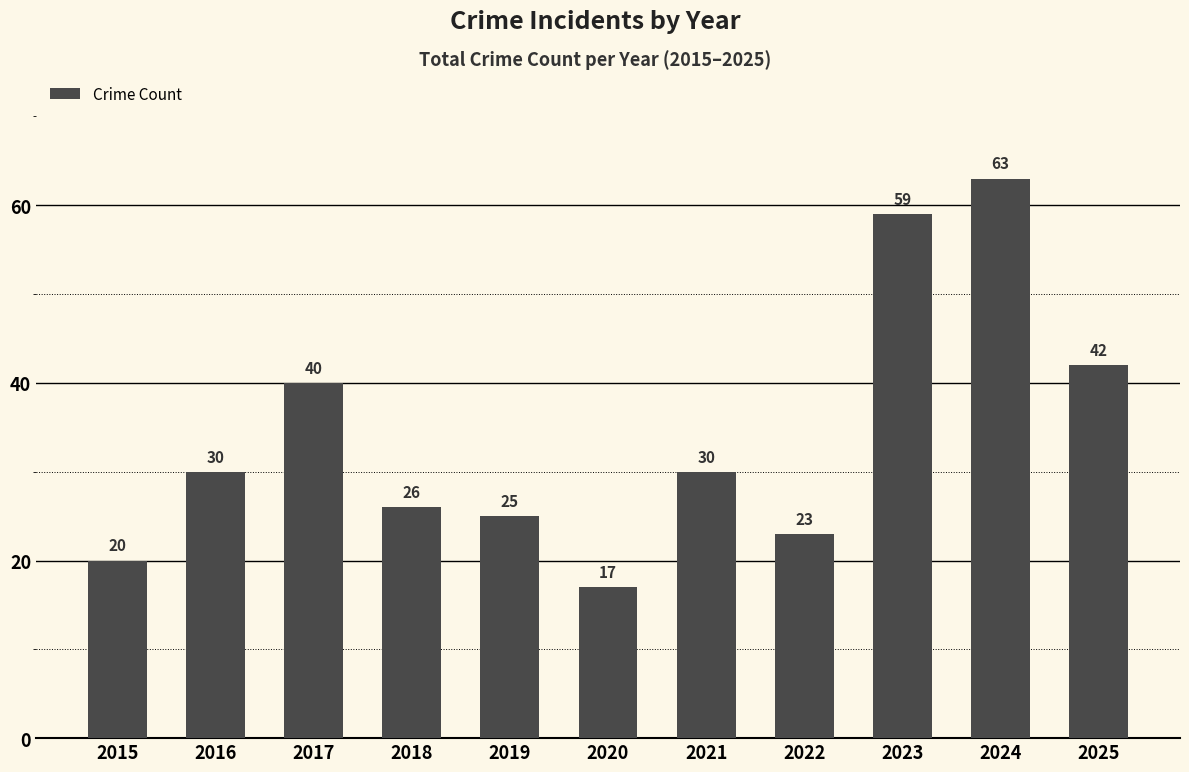

What is the greatest value displayed?

63